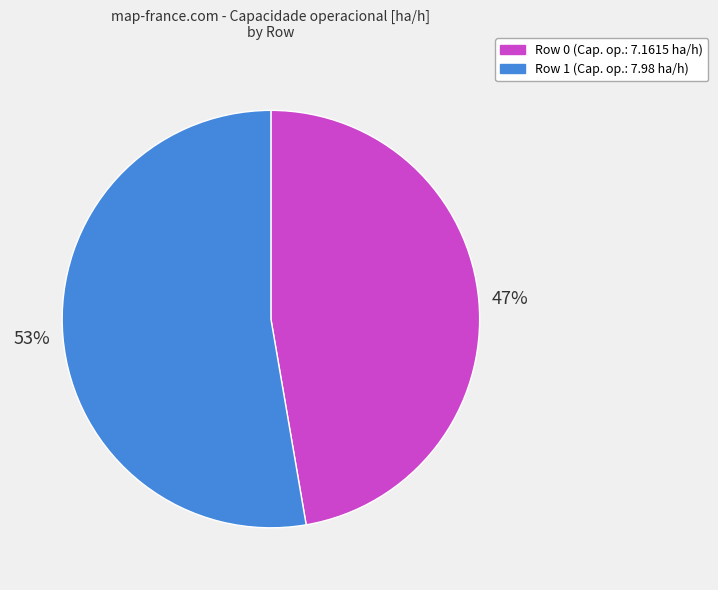

True or false: Row 1 accounts for 53% of the total.

True